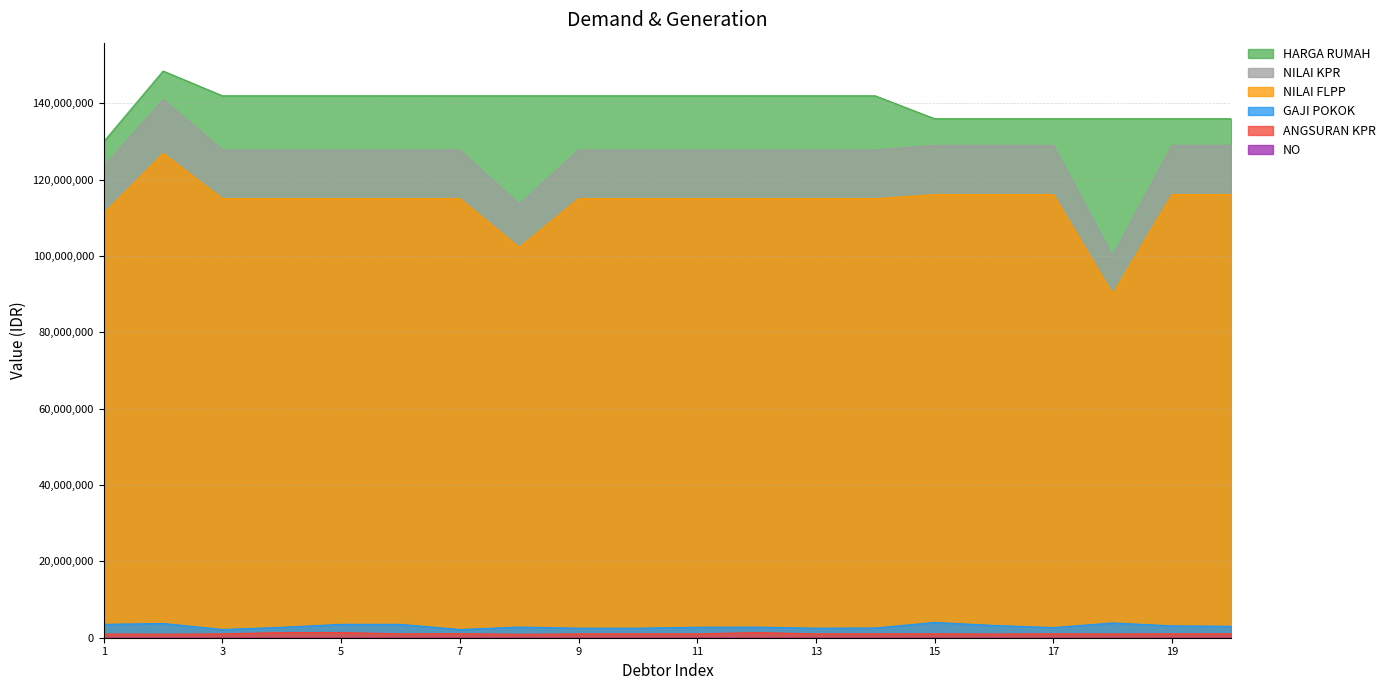

Reading left to right, transcribe all the data shown in this chart.

NO: 1	2	3	4	5	6	7	8	9	10	11	12	13	14	15	16	17	18	19	20
HARGA RUMAH: 130000000	148500000	142000000	142000000	142000000	142000000	142000000	142000000	142000000	142000000	142000000	142000000	142000000	142000000	136000000	136000000	136000000	136000000	136000000	136000000
NILAI KPR: 123500000	141000000	127800000	127800000	127800000	127800000	127800000	113600000	127800000	127800000	127800000	127800000	127800000	127800000	129000000	129000000	129000000	100000000	129000000	129000000
NILAI FLPP: 111150000	126900000	115020000	115020000	115020000	115020000	115020000	102240000	115020000	115020000	115020000	115020000	115020000	115020000	116100000	116100000	116100000	90000000	116100000	116100000
GAJI POKOK: 3500000	3733927	2151980	2727687	3500000	3500000	2149740	2792000	2500000	2500000	2741900	2775900	2500000	2550000	4000000	3220700	2647767	3867100	3105500	2996818
ANGSURAN KPR: 976630	930538	1010634	1355517	1355517	1010634	1059297	898342	1010634	1010634	1010634	1355517	1010634	1010634	1020124	977408	1020124	986449	1020124	1020124